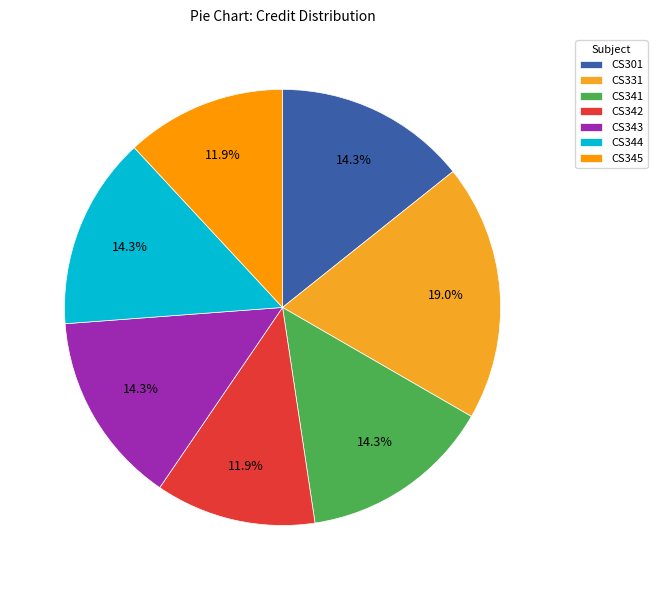

How many slices are in this pie chart?

7